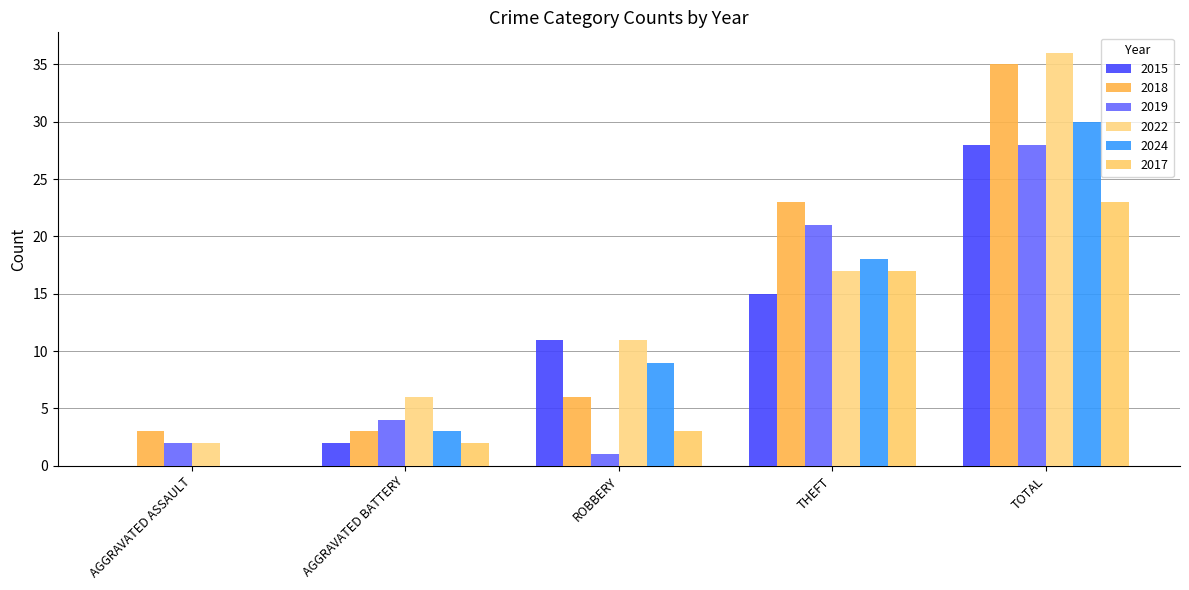

Are the bars grouped side by side (vs. stacked)?

Yes